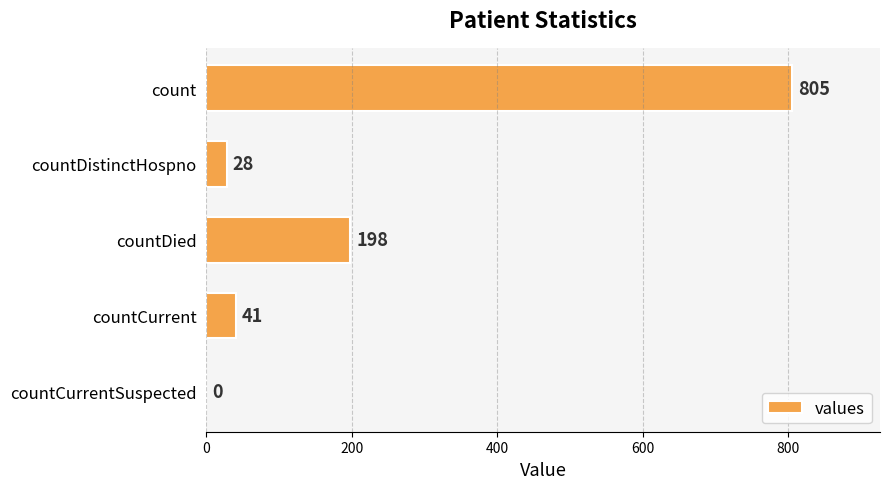

Reading bottom to top, extract all data points from this chart.

countCurrentSuspected=0	countCurrent=41	countDied=198	countDistinctHospno=28	count=805